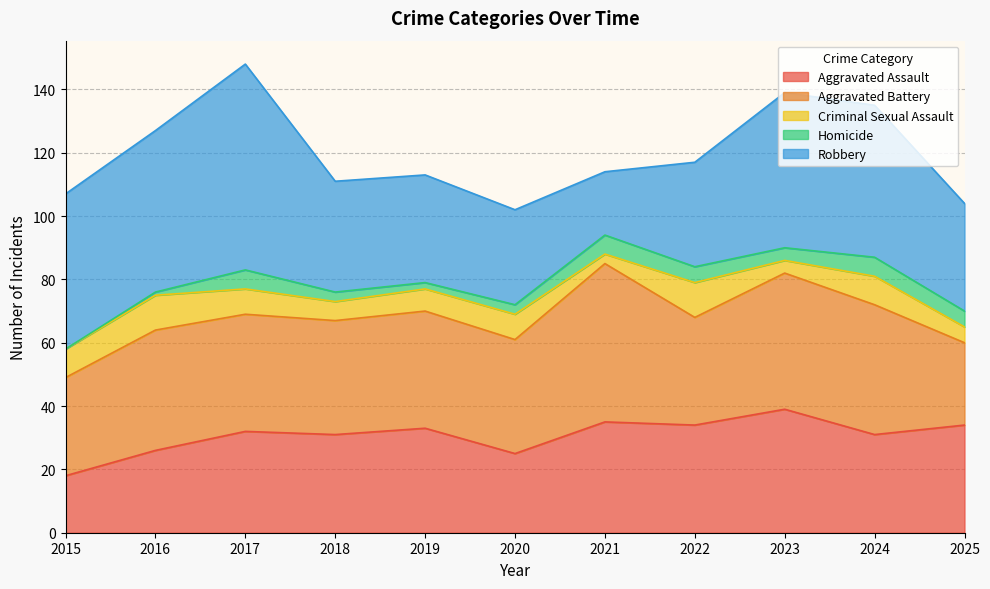

What is the difference between the Aggravated Assault values at 2023 and 2018?

8